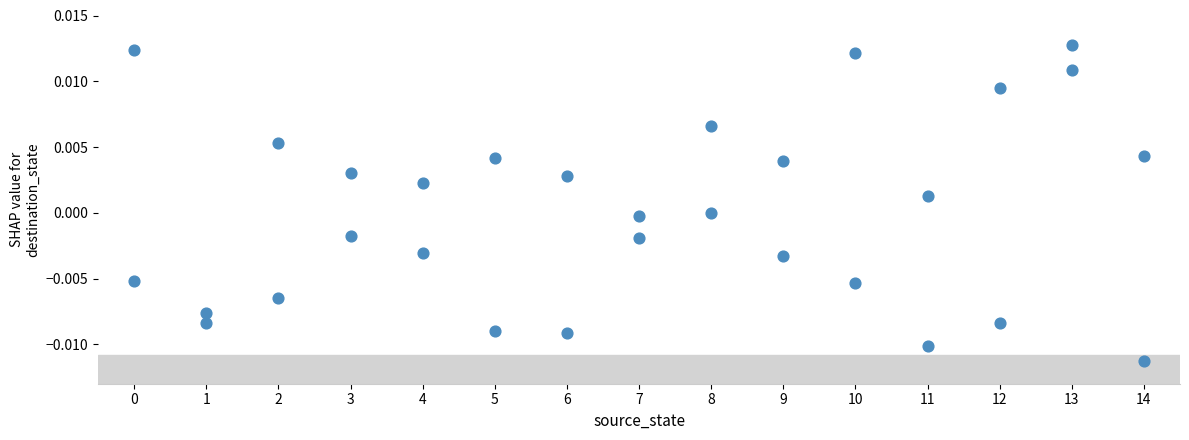

What is the range of X values (max minus min)?

14.0